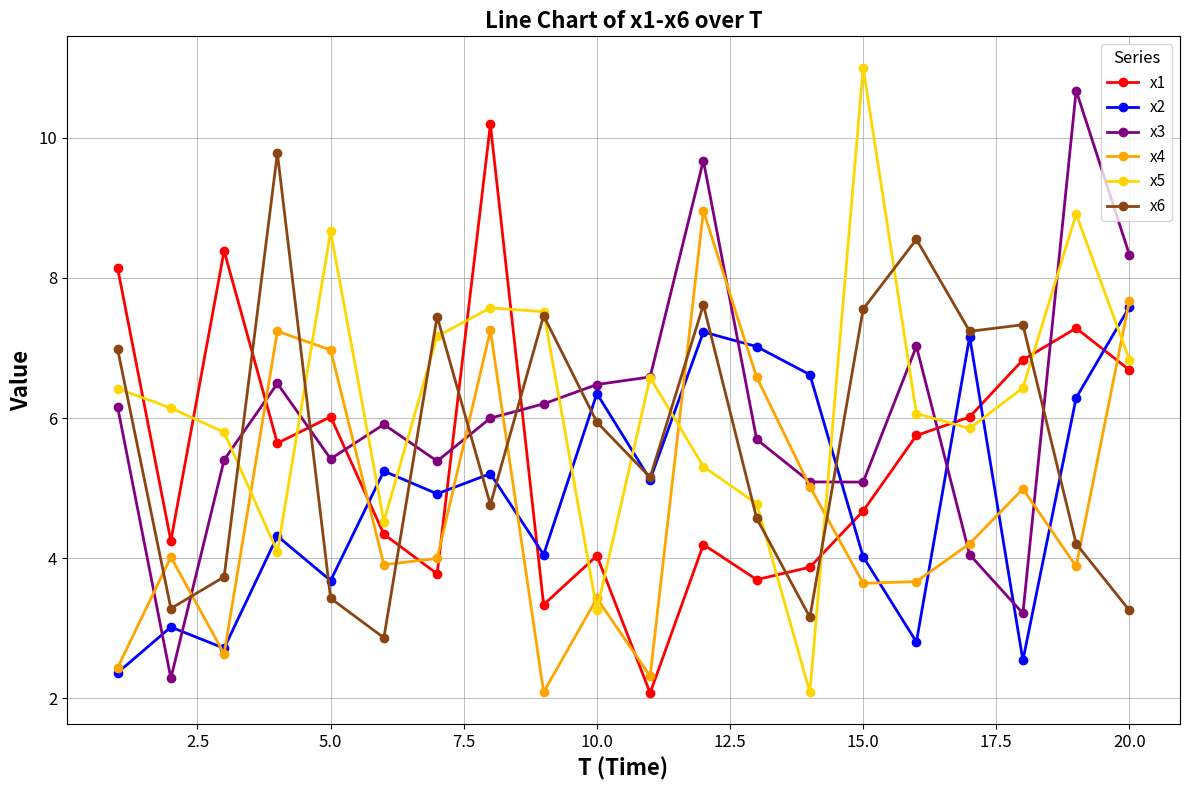

What is the value of the x1 point at the 14th from the left?

3.9